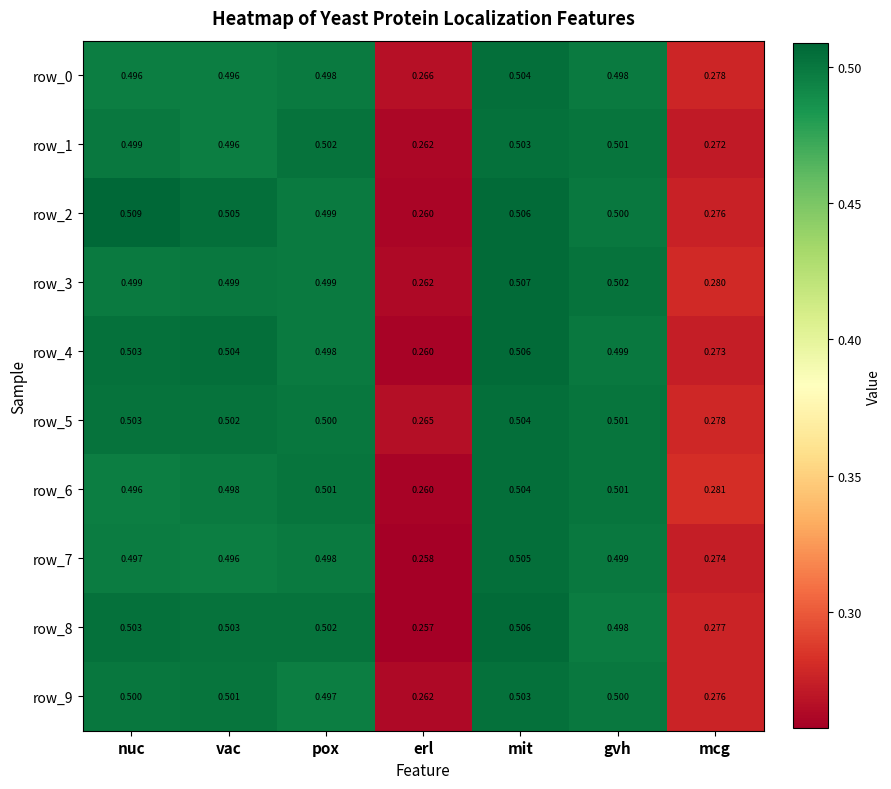

Read the row_4 value at gvh.

0.5